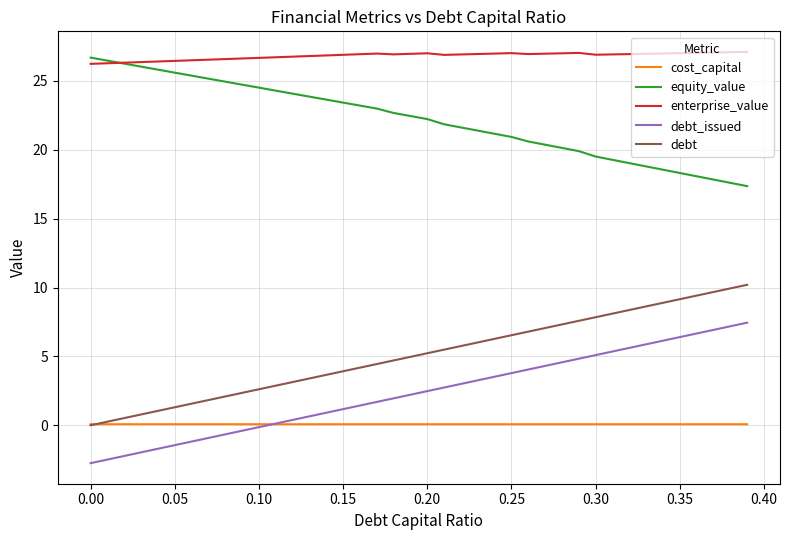

What are all the series names shown in the legend?

cost_capital, equity_value, enterprise_value, debt_issued, debt